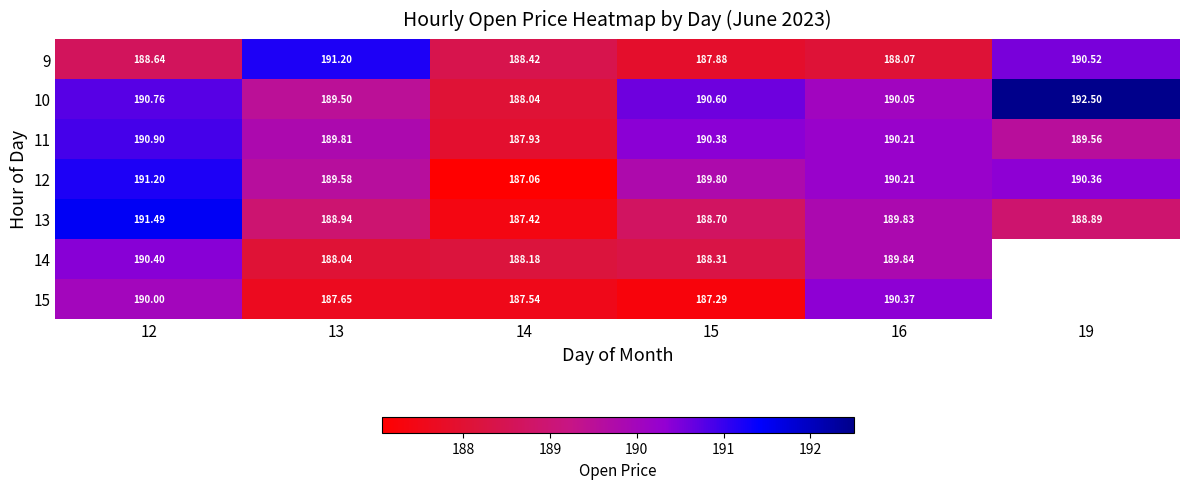

What is the approximate value of 13 at 14?

187.4